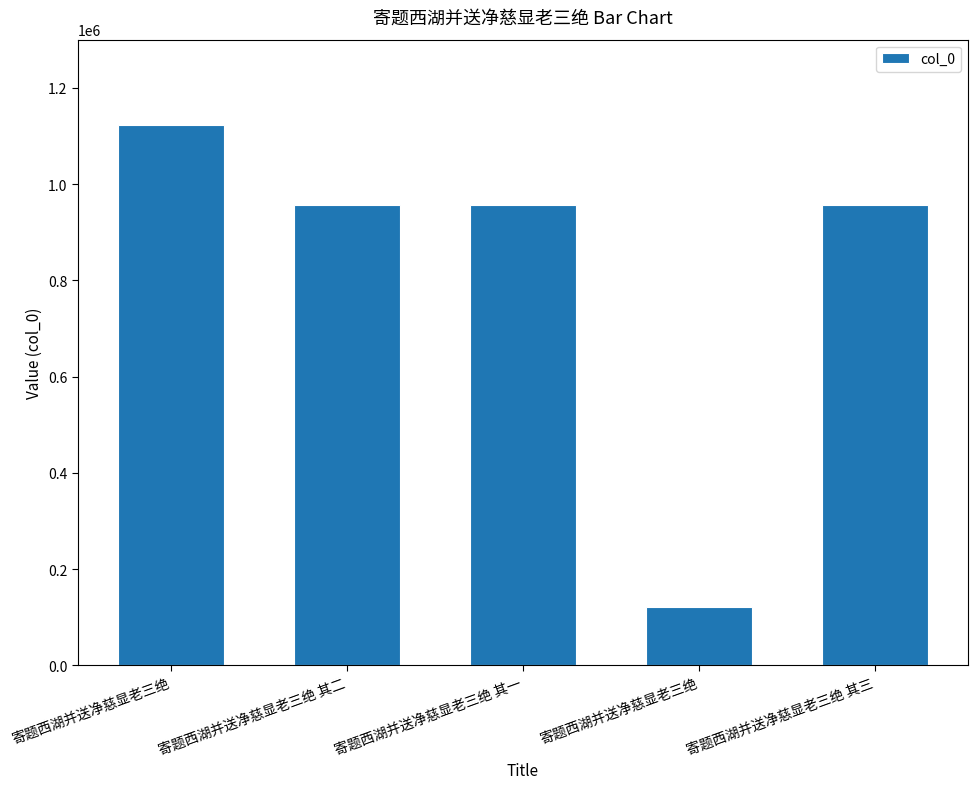

How many data points does each series have?

5